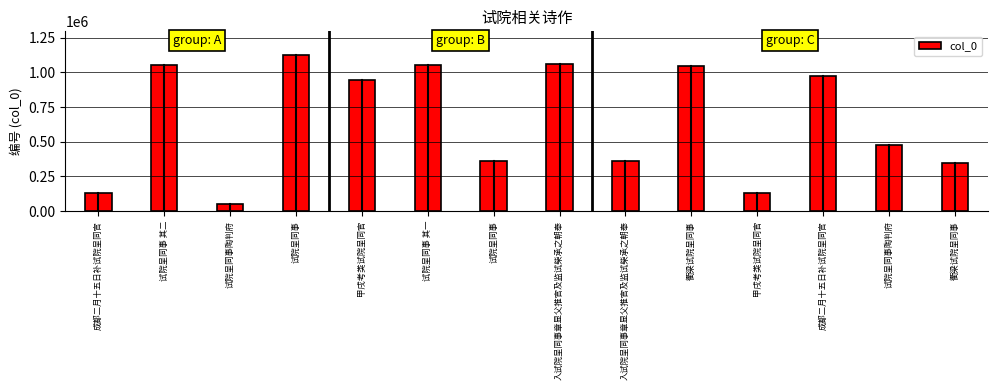

Does the chart contain any negative values?

No